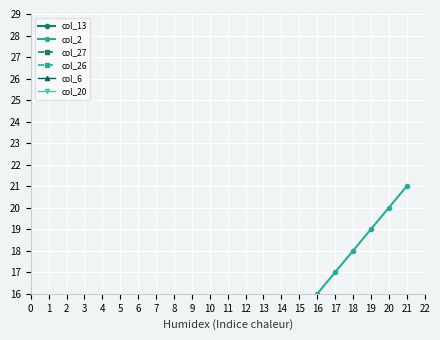

At how many categories does at least one series exceed 6?

21